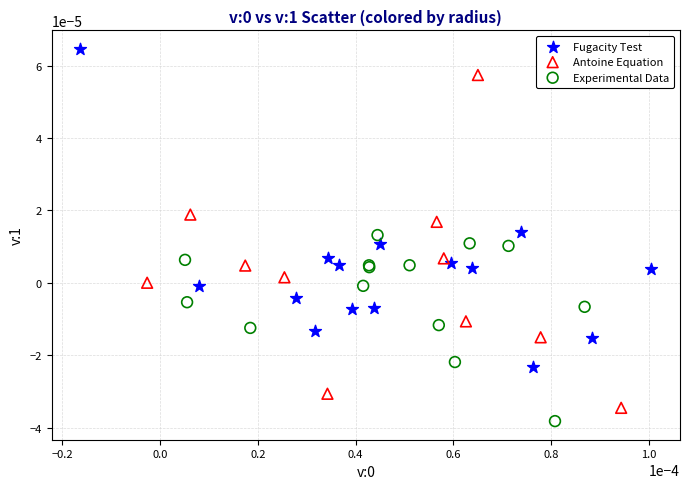

Which series reaches the maximum Y coordinate?

Fugacity Test